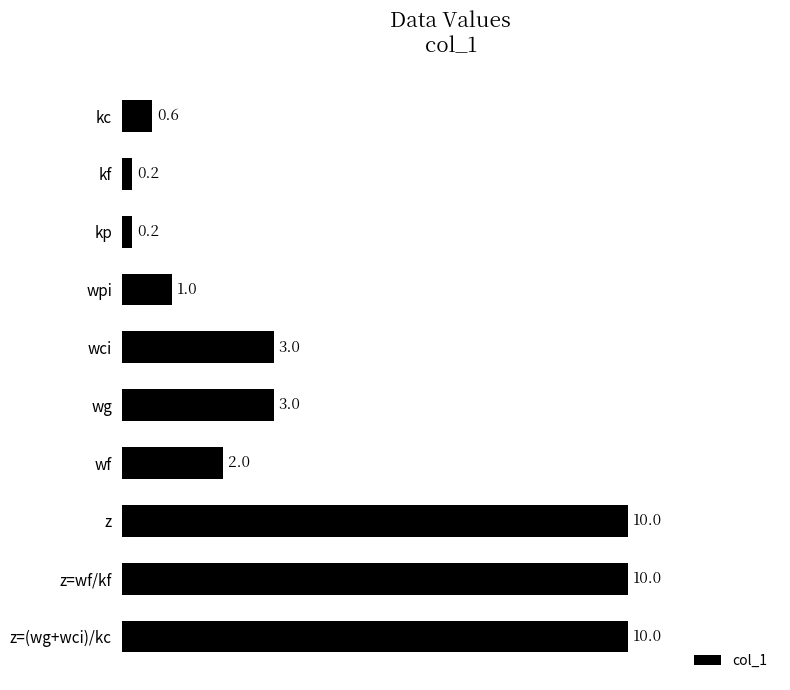

How many values are below 3?

5